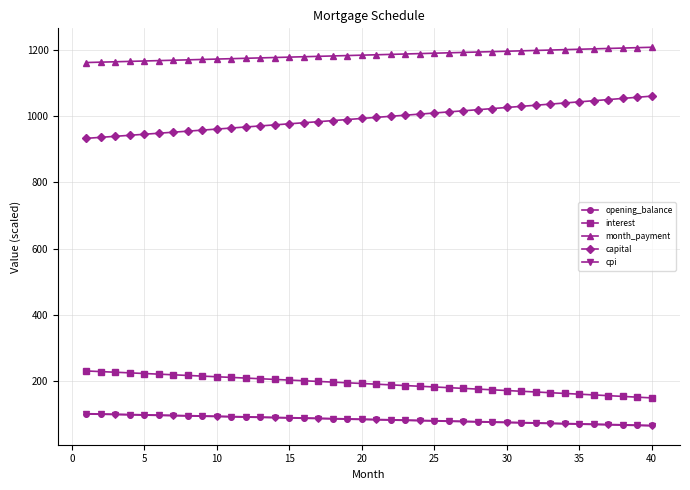

True or false: cpi and capital cross at least once.

False